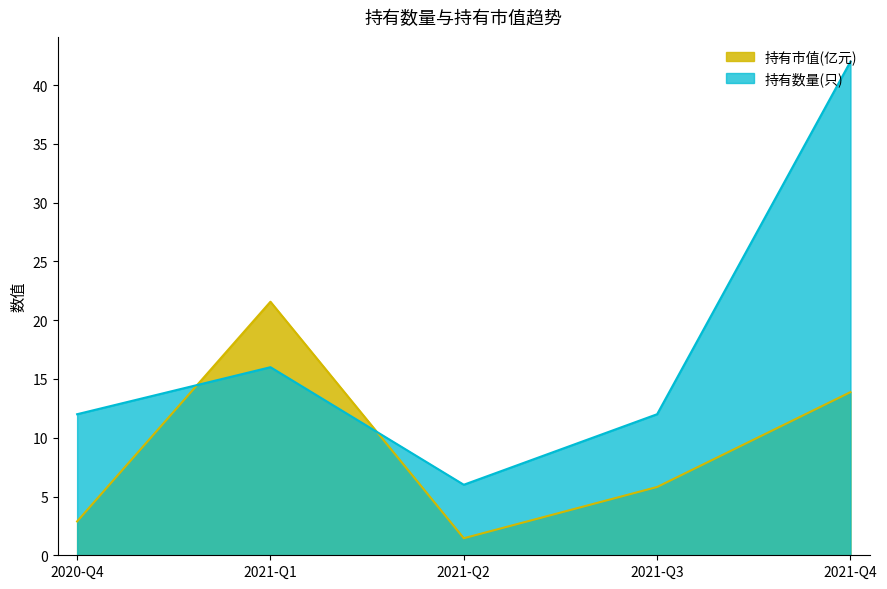

Reading right to left, list all the values displayed in this chart.

持有市值(亿元): 2021-Q4=13.9	2021-Q3=5.8	2021-Q2=1.4	2021-Q1=21.6	2020-Q4=2.9
持有数量(只): 2021-Q4=42.0	2021-Q3=12.0	2021-Q2=6.0	2021-Q1=16.0	2020-Q4=12.0